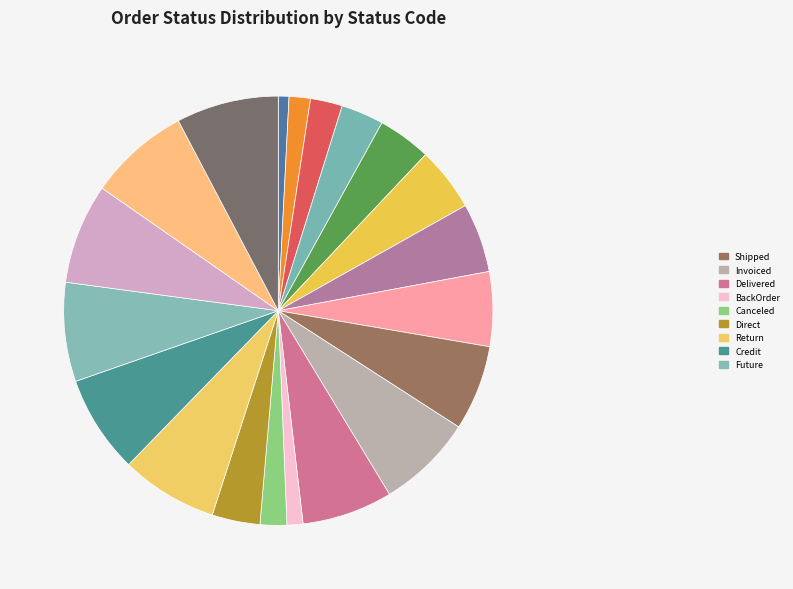

How many segments does this pie chart have?

20